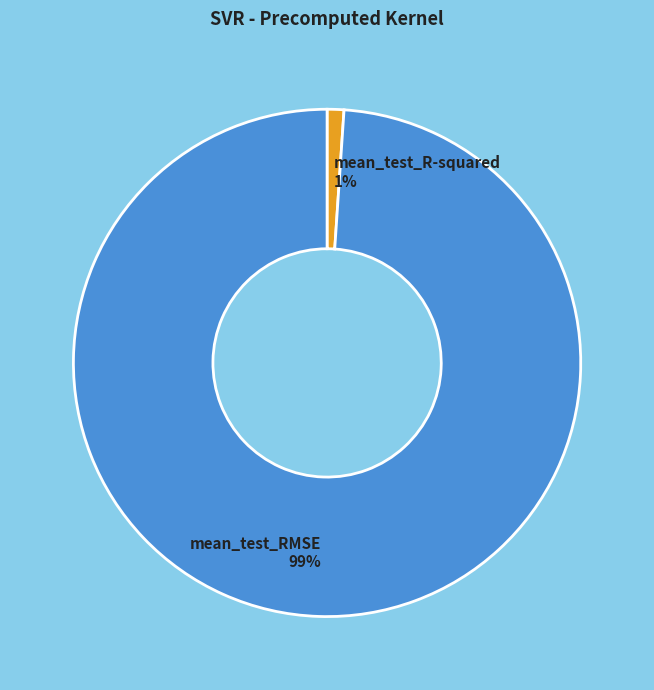

What percentage is the mean_test_R-squared slice, to the nearest percent?

1%